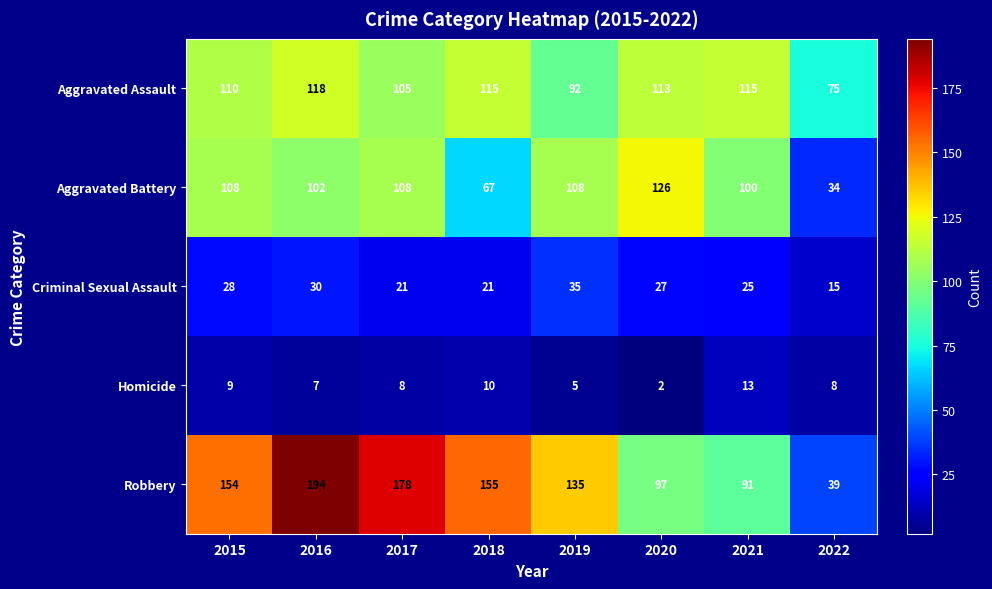

The value of Aggravated Battery at 2021 is 61. True or false?

False